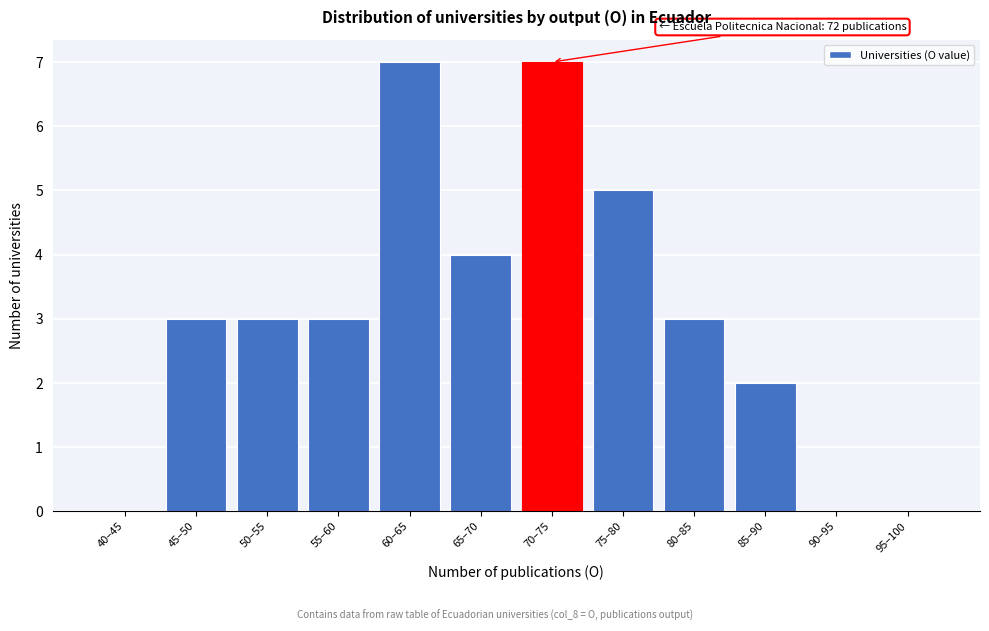

Reading right to left, transcribe all the data shown in this chart.

95–100=0	90–95=0	85–90=2	80–85=3	75–80=5	70–75=7	65–70=4	60–65=7	55–60=3	50–55=3	45–50=3	40–45=0